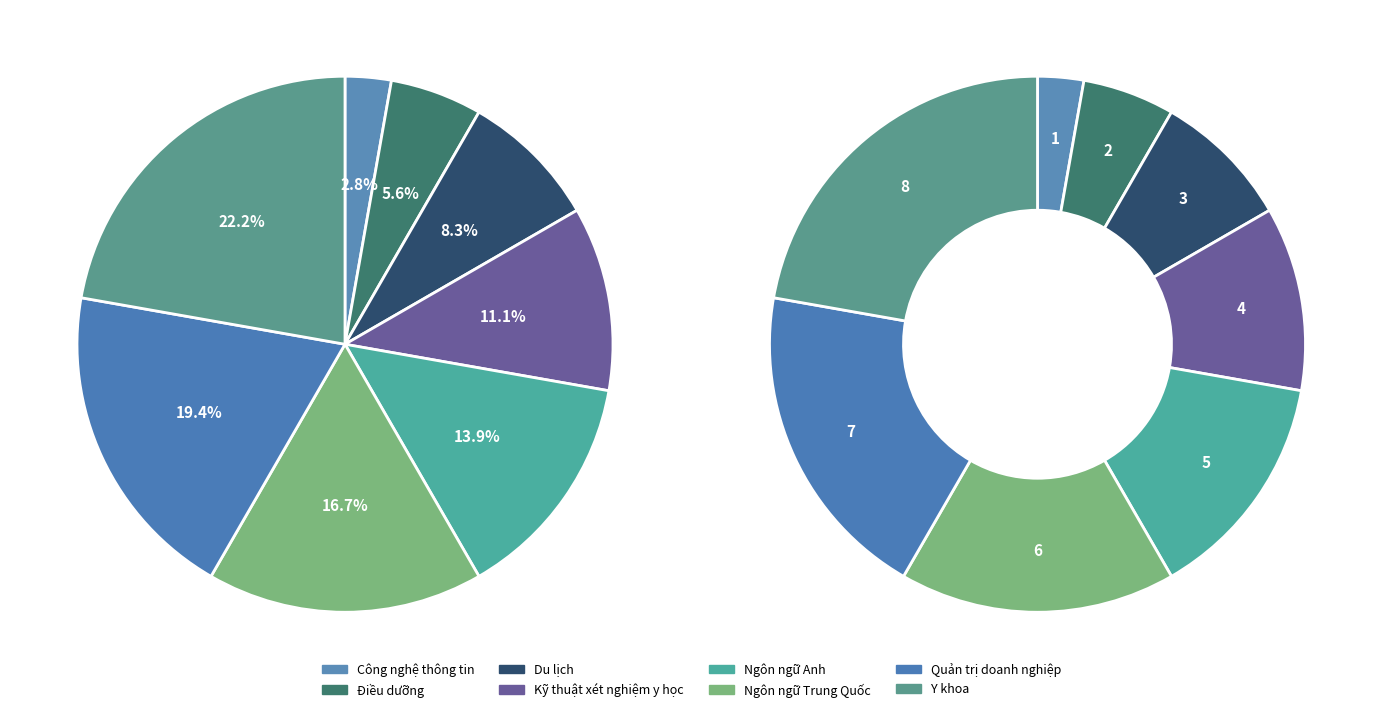

True or false: Ngôn ngữ Anh accounts for 29% of the total.

False